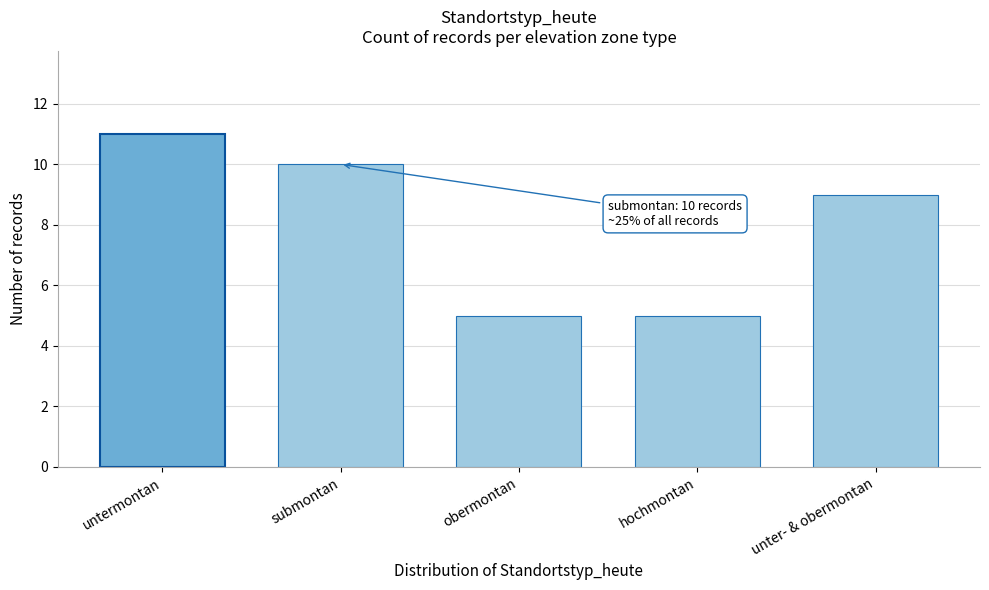

Reading right to left, list all the values displayed in this chart.

unter- & obermontan=9	hochmontan=5	obermontan=5	submontan=10	untermontan=11